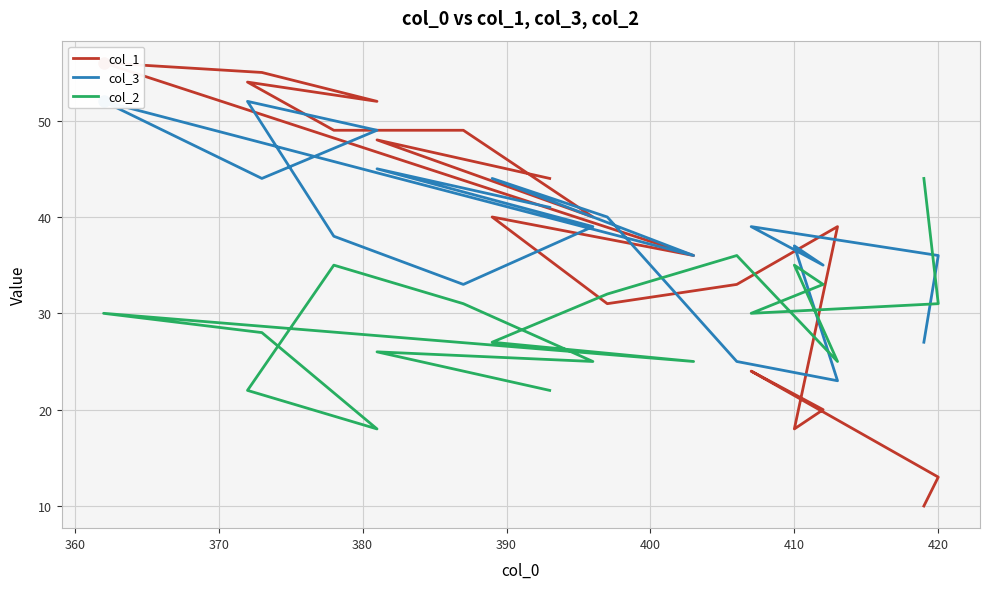

Between 390 and 350, which is larger?

390